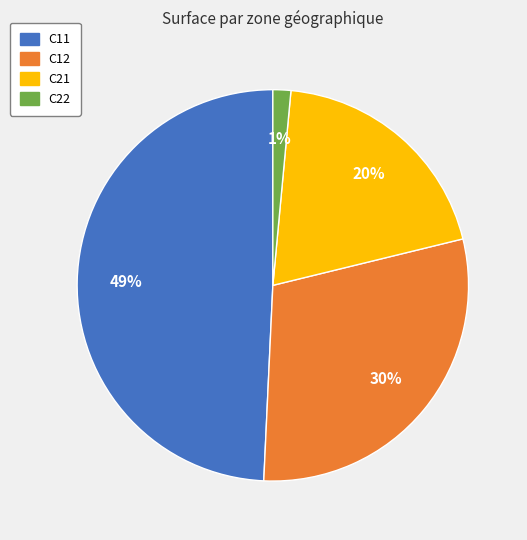

True or false: C22 accounts for 16% of the total.

False